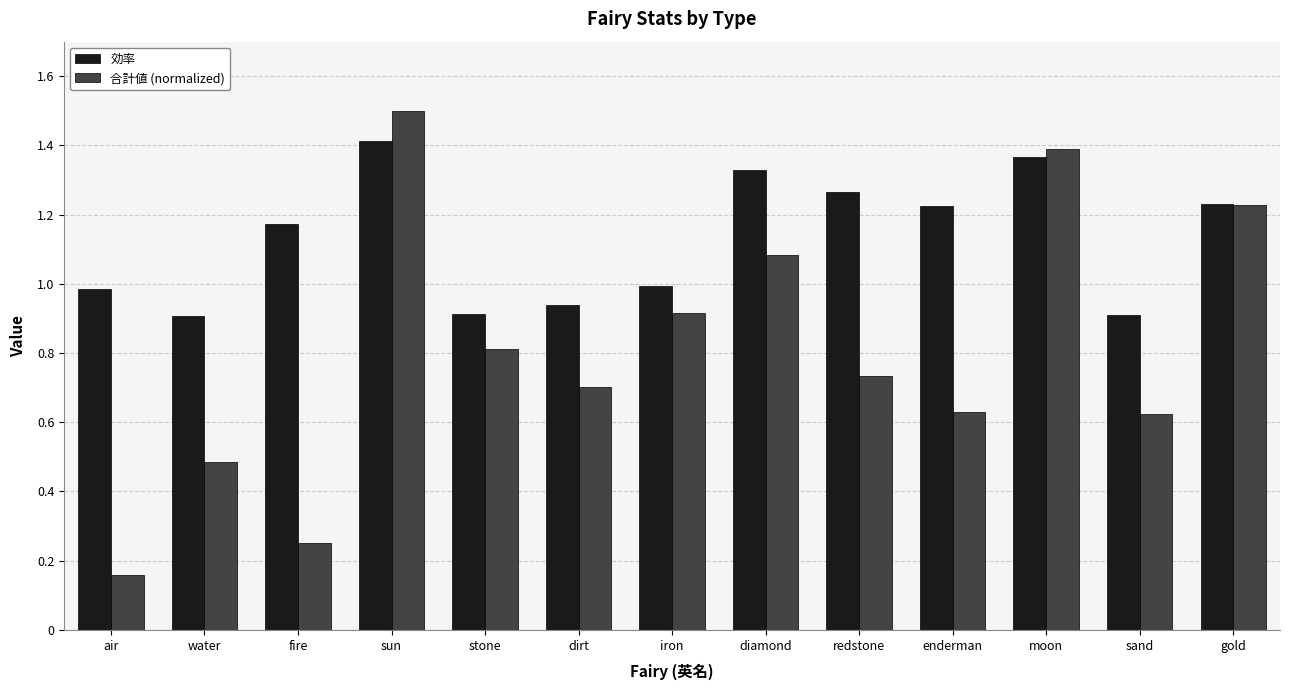

How many groups of bars are there?

13